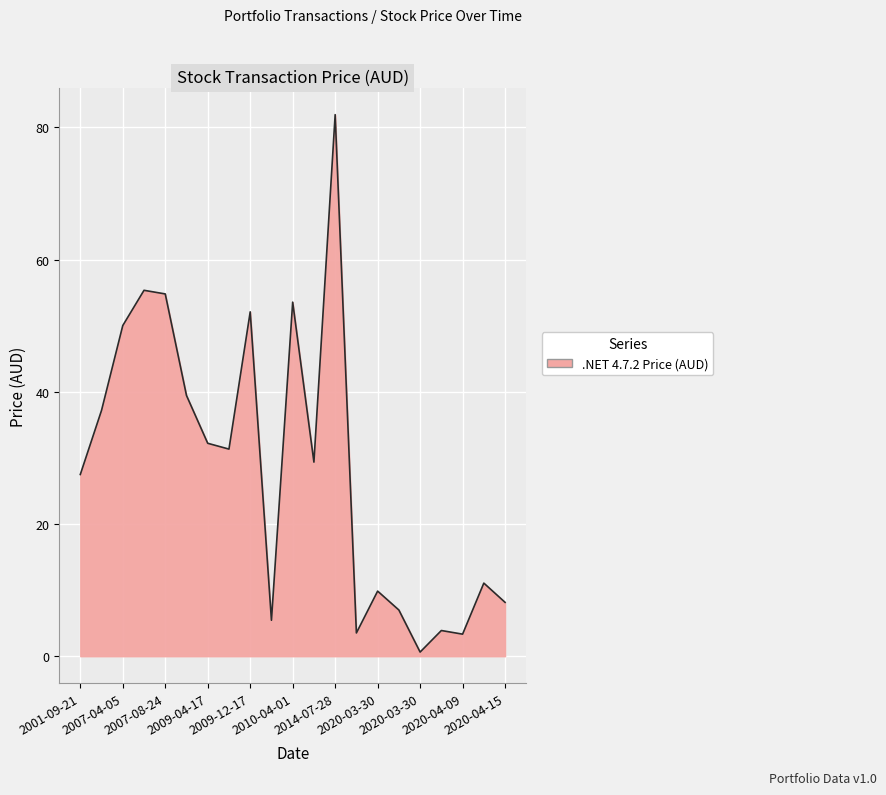

What is the greatest value displayed?

81.9